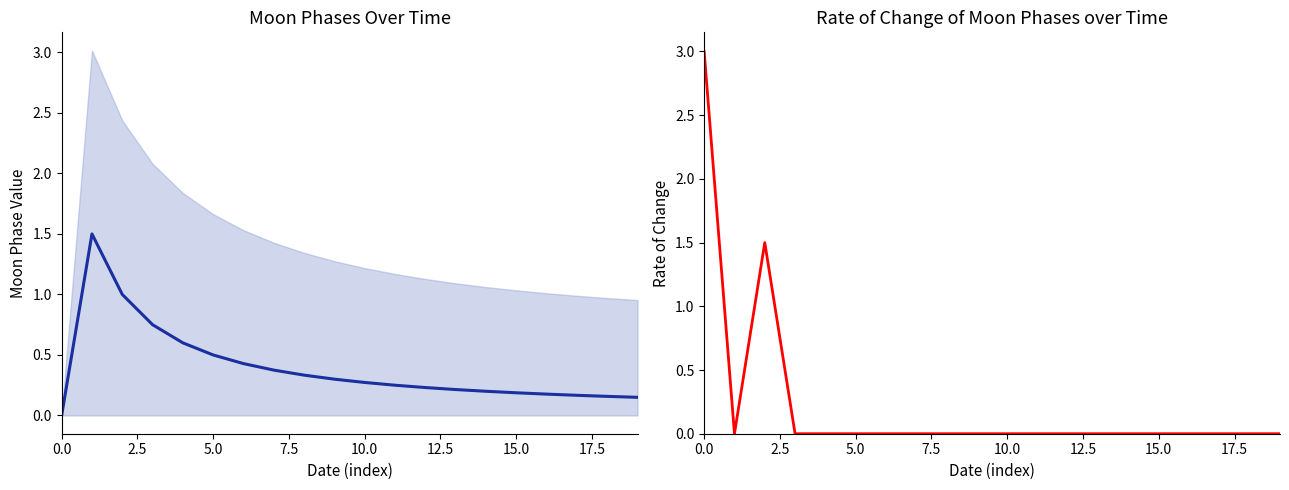

Is it true that Moon Phases equals 0.2 at 5.0?

False